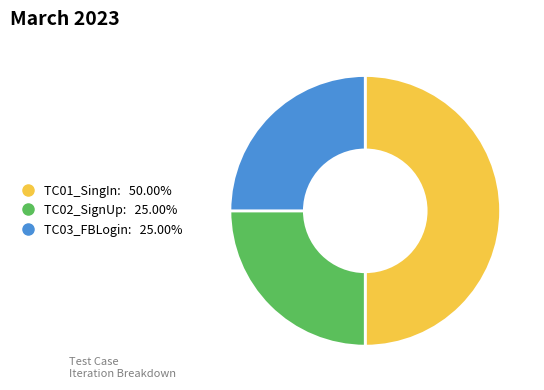

Which slice is the largest?

TC01_SingIn